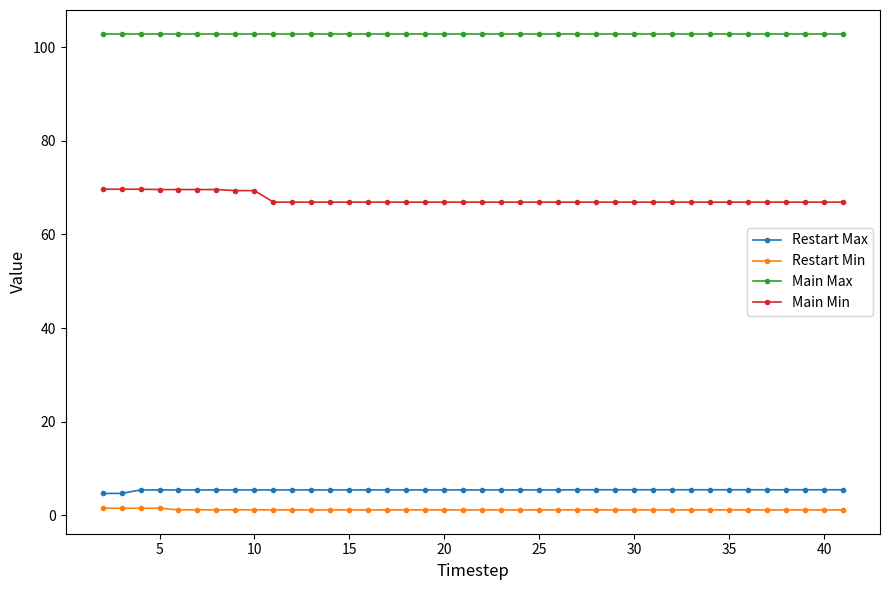

True or false: Restart Min and Main Min cross at least once.

False